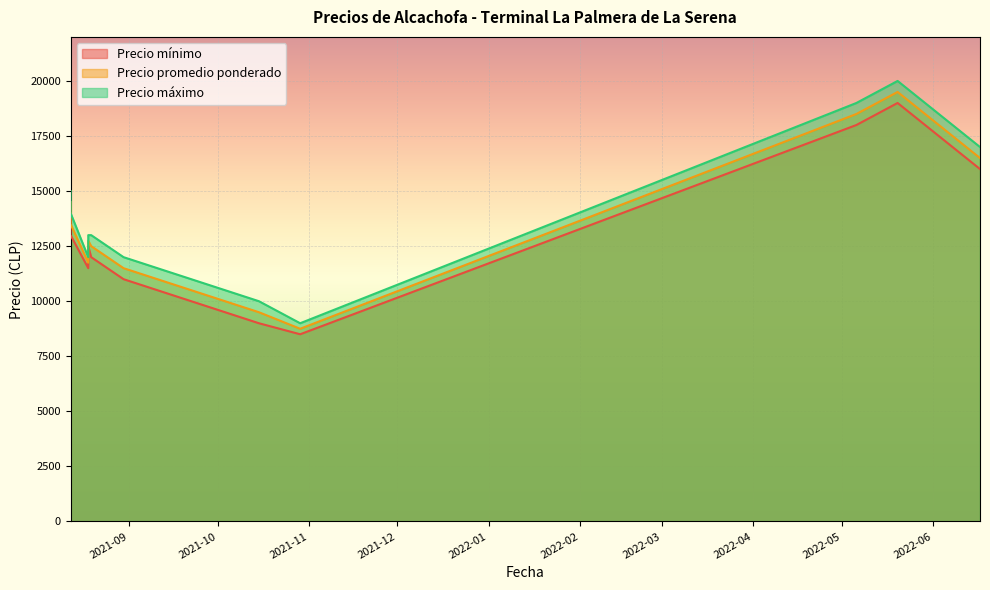

What is the maximum value for Precio máximo?

20000